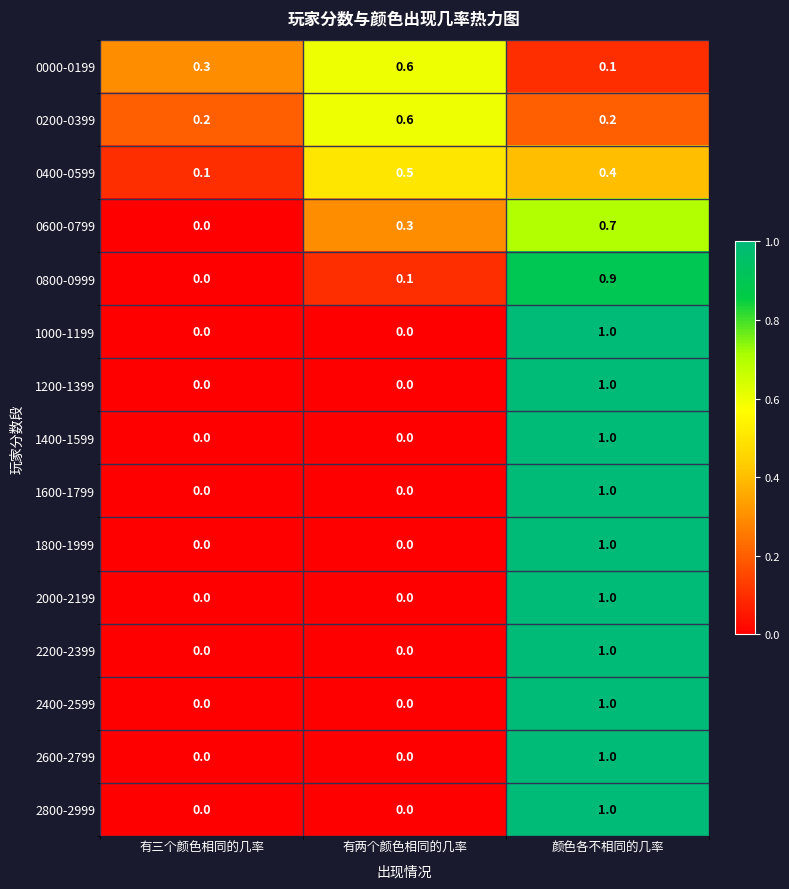

Count the number of data series in this chart.

15